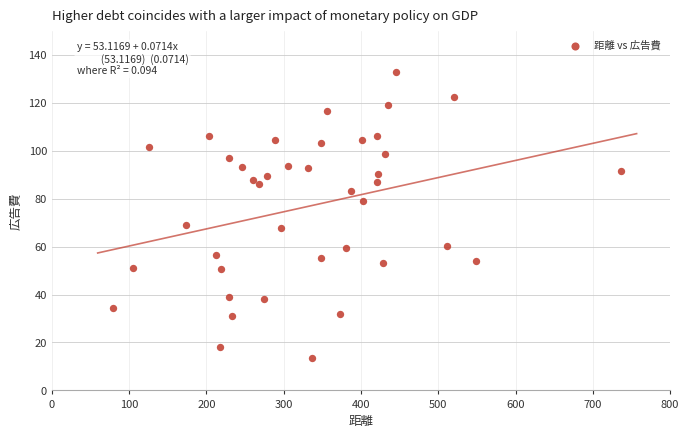

What is the range of X values (max minus min)?

657.5